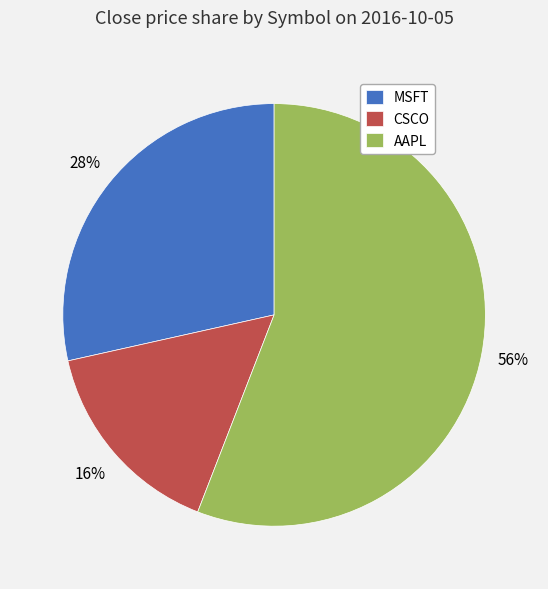

Is it true that CSCO is 26% of the pie?

False